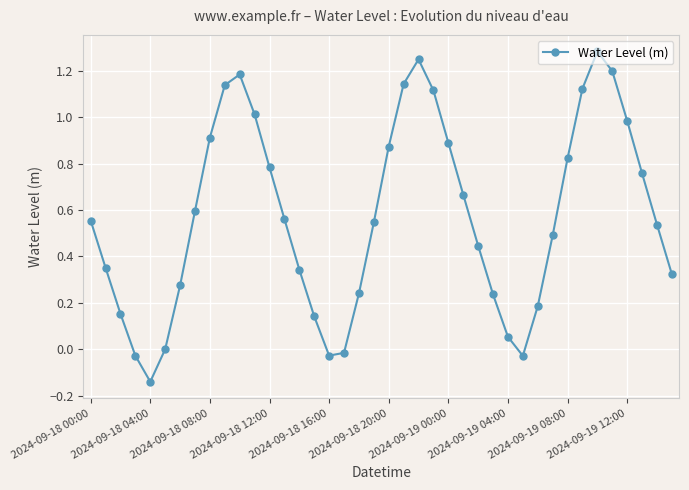

True or false: there are more than 2 points higher than both neighbors.

True